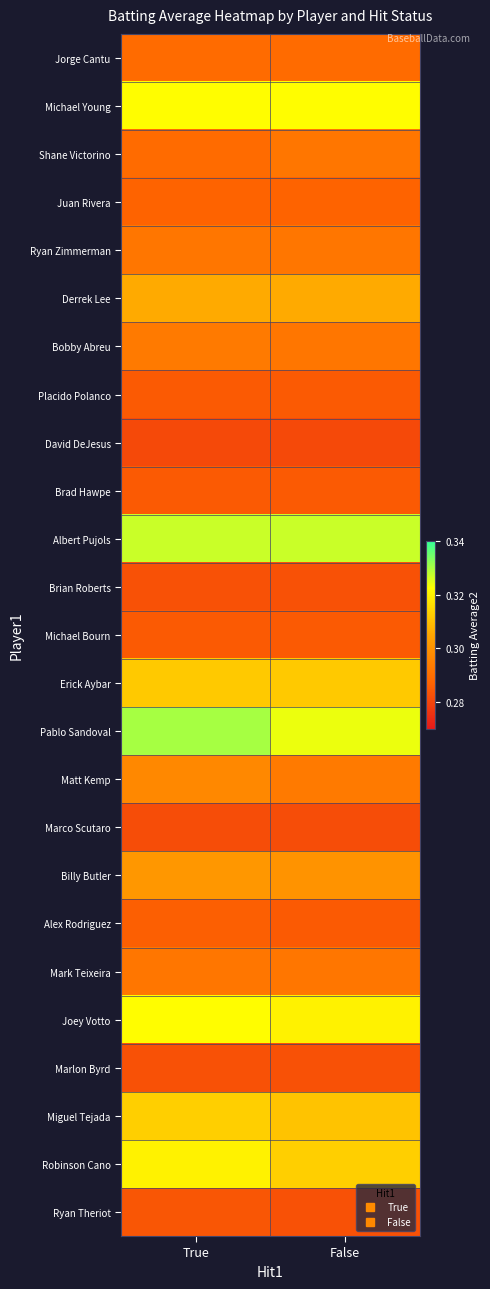

Reading left to right, transcribe all the data shown in this chart.

Jorge Cantu: True=0.3	False=0.3
Michael Young: True=0.3	False=0.3
Shane Victorino: True=0.3	False=0.3
Juan Rivera: True=0.3	False=0.3
Ryan Zimmerman: True=0.3	False=0.3
Derrek Lee: True=0.3	False=0.3
Bobby Abreu: True=0.3	False=0.3
Placido Polanco: True=0.3	False=0.3
David DeJesus: True=0.3	False=0.3
Brad Hawpe: True=0.3	False=0.3
Albert Pujols: True=0.3	False=0.3
Brian Roberts: True=0.3	False=0.3
Michael Bourn: True=0.3	False=0.3
Erick Aybar: True=0.3	False=0.3
Pablo Sandoval: True=0.3	False=0.3
Matt Kemp: True=0.3	False=0.3
Marco Scutaro: True=0.3	False=0.3
Billy Butler: True=0.3	False=0.3
Alex Rodriguez: True=0.3	False=0.3
Mark Teixeira: True=0.3	False=0.3
Joey Votto: True=0.3	False=0.3
Marlon Byrd: True=0.3	False=0.3
Miguel Tejada: True=0.3	False=0.3
Robinson Cano: True=0.3	False=0.3
Ryan Theriot: True=0.3	False=0.3